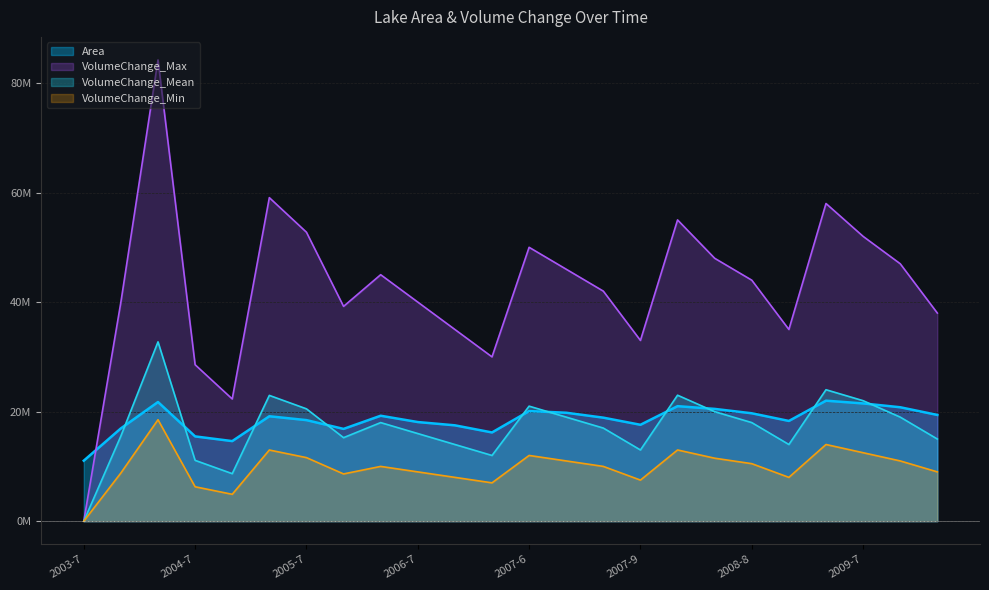

Is the value of Area at 2005-7 greater than the value of VolumeChange_Max at 2007-7?

No